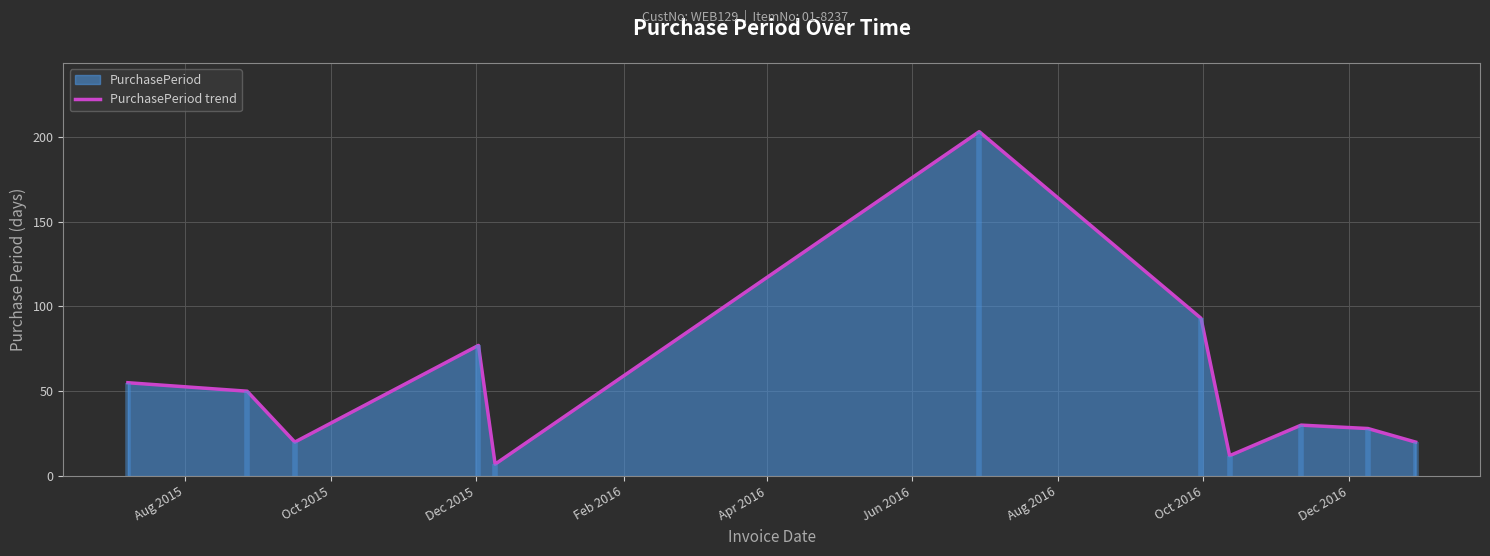

Does the chart display data point markers on the line(s)?

No